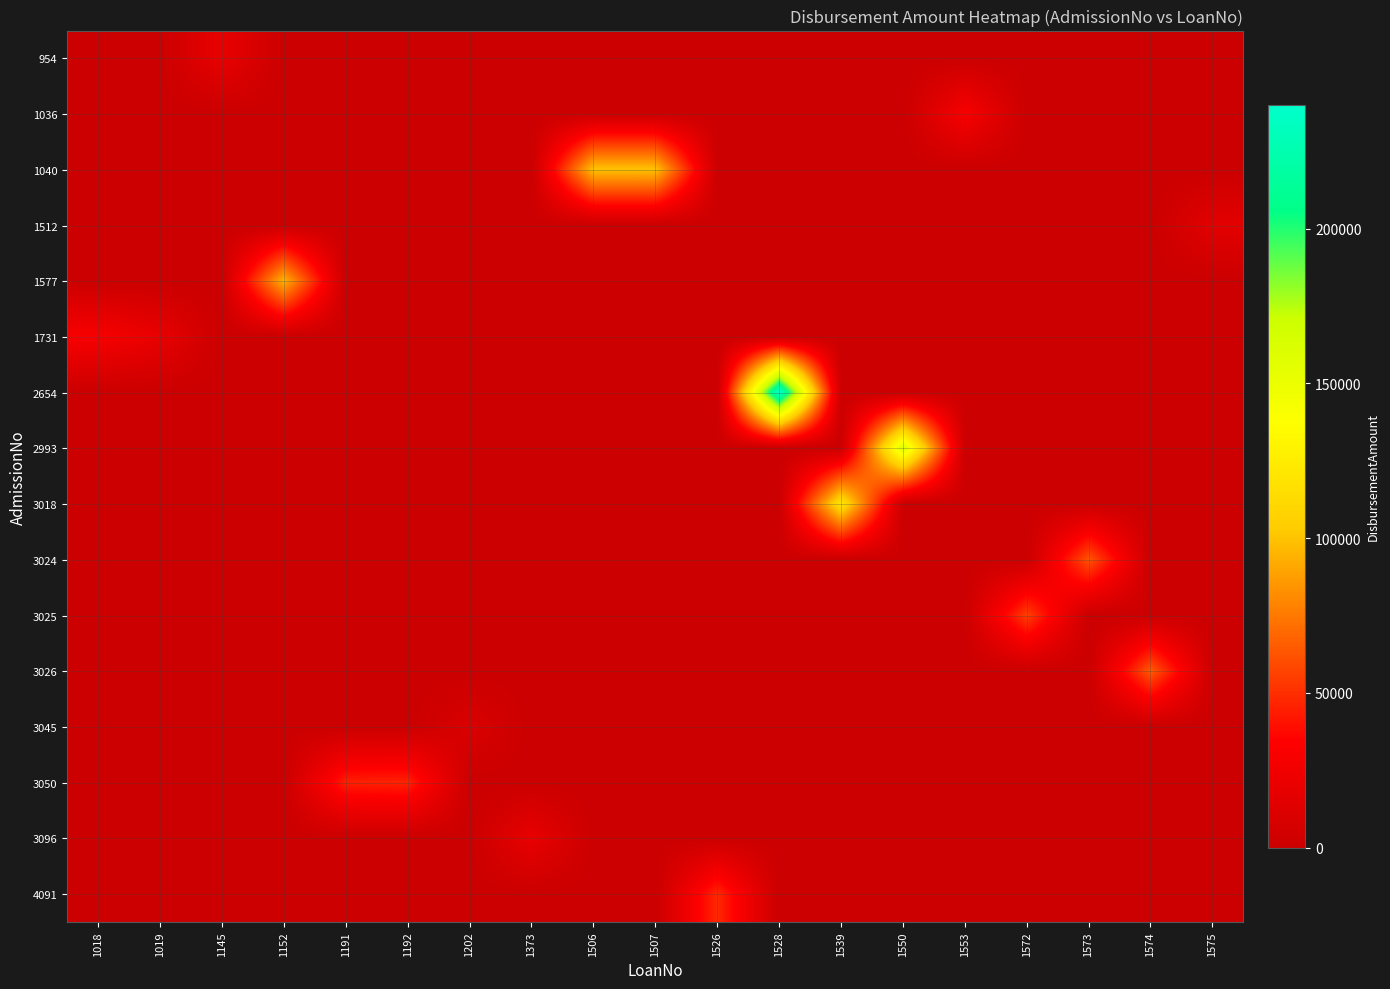

At which category is the sum across all series the highest?

1528